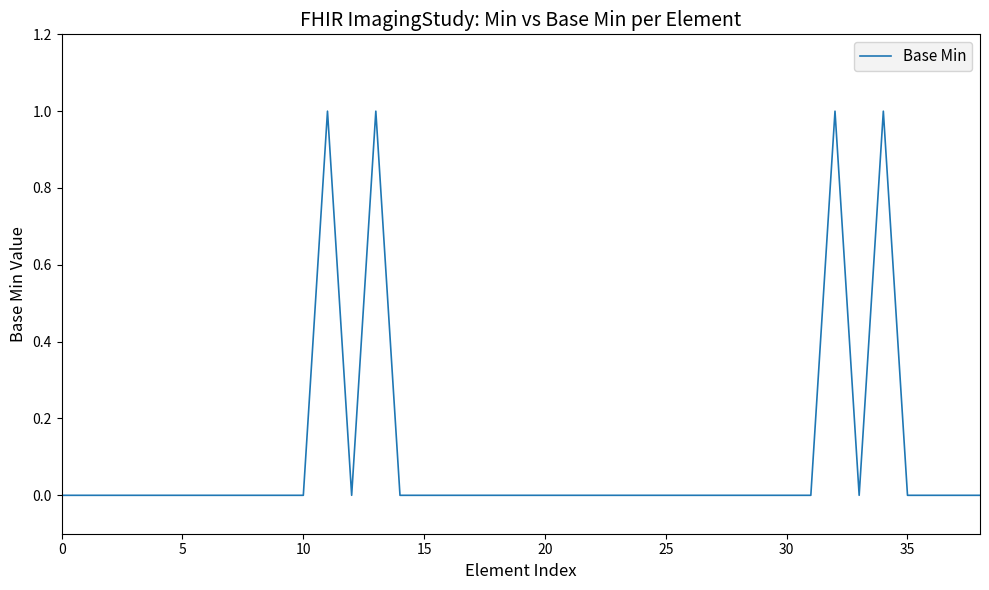

Reading left to right, list all the values displayed in this chart.

0	0	0	0	0	0	0	0	0	0	0	1	0	1	0	0	0	0	0	0	0	0	0	0	0	0	0	0	0	0	0	0	1	0	1	0	0	0	0